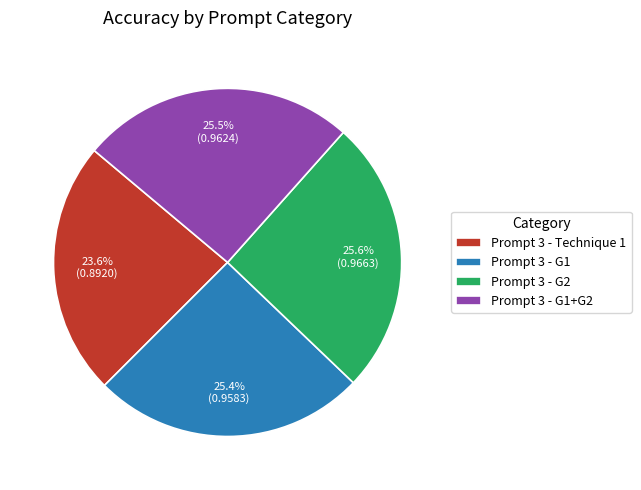

To the nearest percent, what percentage of the pie is Prompt 3 - Technique 1?

24%